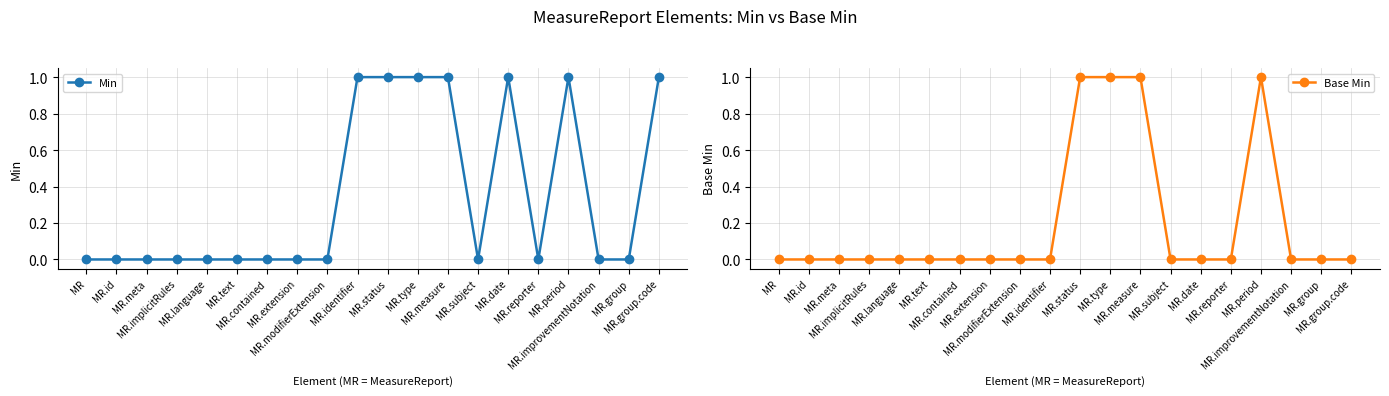

True or false: Min and Base Min cross at least once.

False